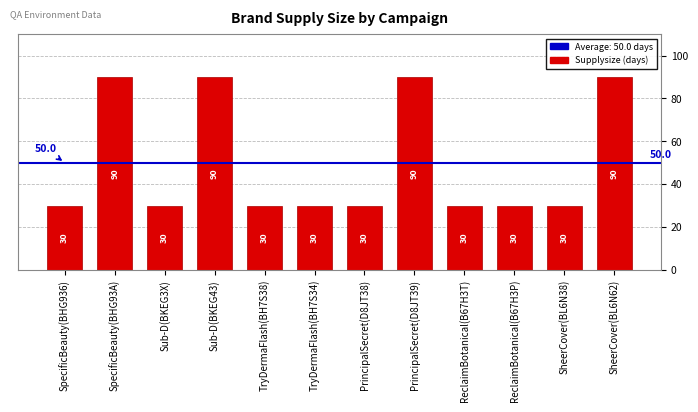

Count the values in the range 30 to 90.

12